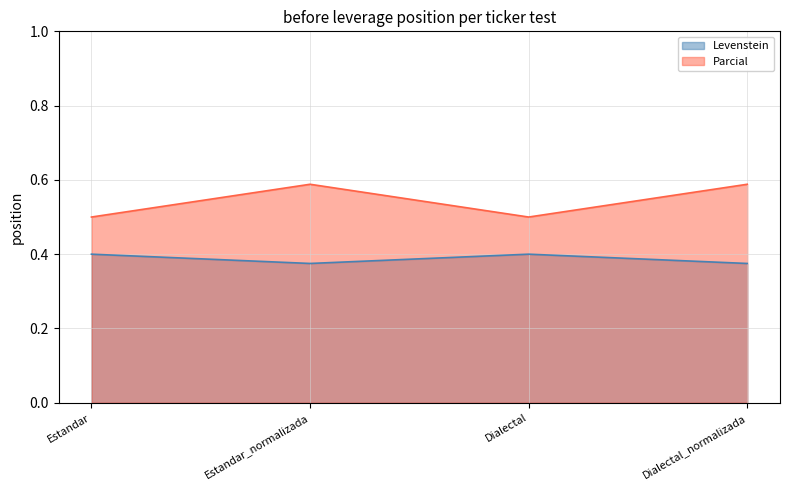

How many interior local valleys does the Parcial series have?

1